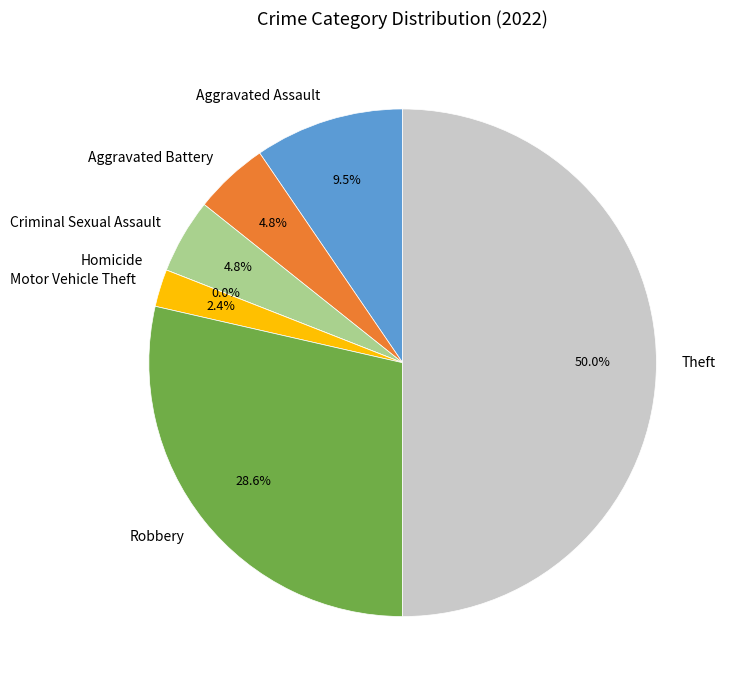

What is the change in value from Aggravated Assault to Aggravated Battery?

-2